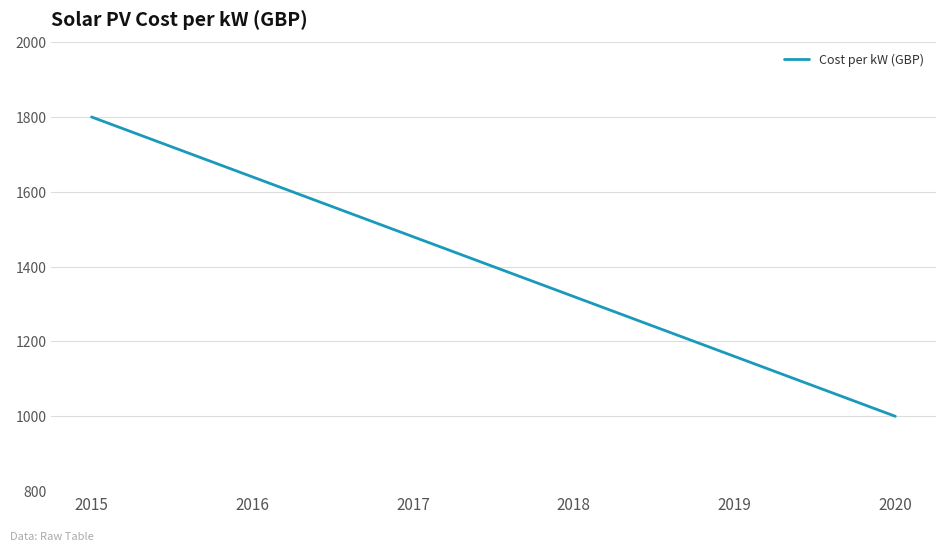

Where does the data first go above 1480?

2015